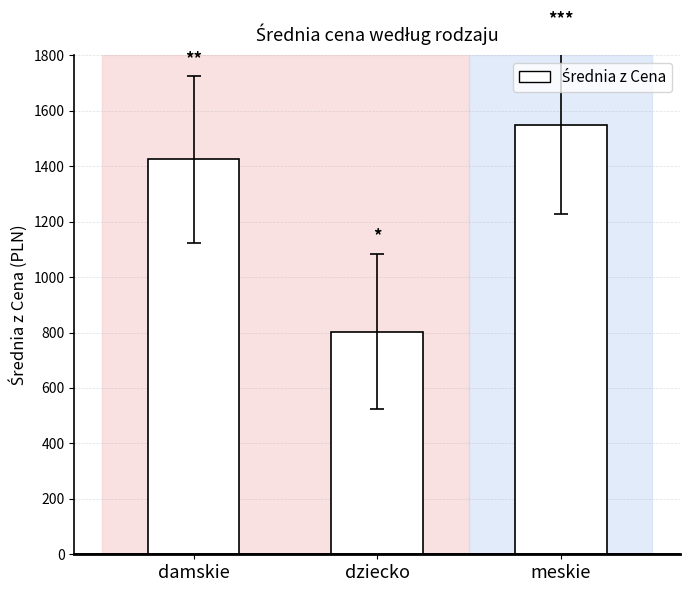

What value does the data have at dziecko?

803.3